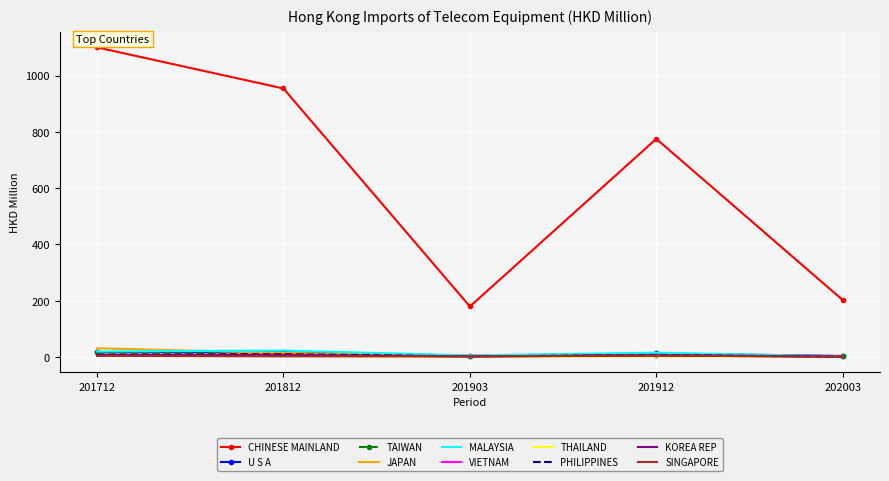

What is the minimum value shown in the chart?

0.3